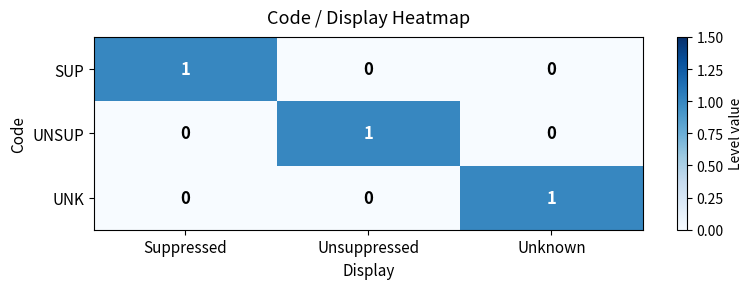

Reading left to right, what are all the values shown in this chart?

SUP: Suppressed=1	Unsuppressed=0	Unknown=0
UNSUP: Suppressed=0	Unsuppressed=1	Unknown=0
UNK: Suppressed=0	Unsuppressed=0	Unknown=1